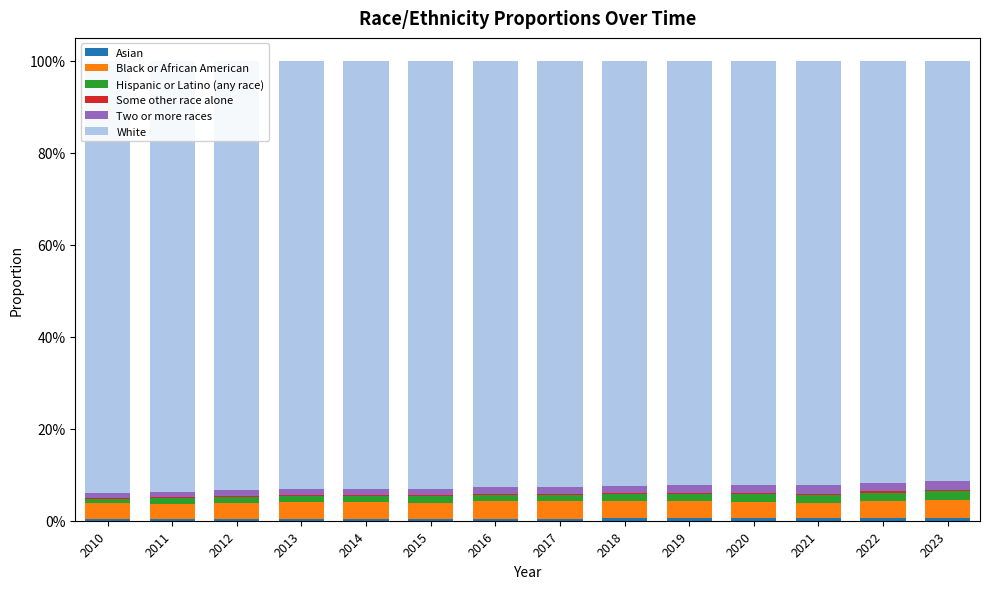

Reading right to left, transcribe all the data shown in this chart.

Asian: 2023=0.0	2022=0.0	2021=0.0	2020=0.0	2019=0.0	2018=0.0	2017=0.0	2016=0.0	2015=0.0	2014=0.0	2013=0.0	2012=0.0	2011=0.0	2010=0.0
Black or African American: 2023=0.0	2022=0.0	2021=0.0	2020=0.0	2019=0.0	2018=0.0	2017=0.0	2016=0.0	2015=0.0	2014=0.0	2013=0.0	2012=0.0	2011=0.0	2010=0.0
Hispanic or Latino (any race): 2023=0.0	2022=0.0	2021=0.0	2020=0.0	2019=0.0	2018=0.0	2017=0.0	2016=0.0	2015=0.0	2014=0.0	2013=0.0	2012=0.0	2011=0.0	2010=0.0
Some other race alone: 2023=0.0	2022=0.0	2021=0.0	2020=0.0	2019=0.0	2018=0.0	2017=0.0	2016=0.0	2015=0.0	2014=0.0	2013=0.0	2012=0.0	2011=0.0	2010=0.0
Two or more races: 2023=0.0	2022=0.0	2021=0.0	2020=0.0	2019=0.0	2018=0.0	2017=0.0	2016=0.0	2015=0.0	2014=0.0	2013=0.0	2012=0.0	2011=0.0	2010=0.0
White: 2023=0.9	2022=0.9	2021=0.9	2020=0.9	2019=0.9	2018=0.9	2017=0.9	2016=0.9	2015=0.9	2014=0.9	2013=0.9	2012=0.9	2011=0.9	2010=0.9